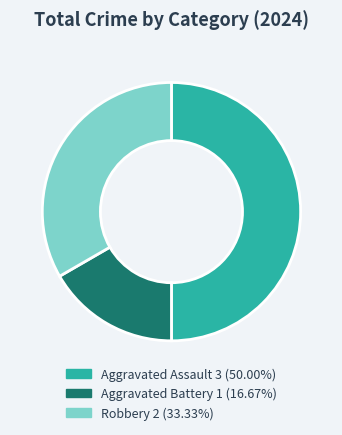

Does Robbery 2 (33.33%) account for over 50% of the chart?

No